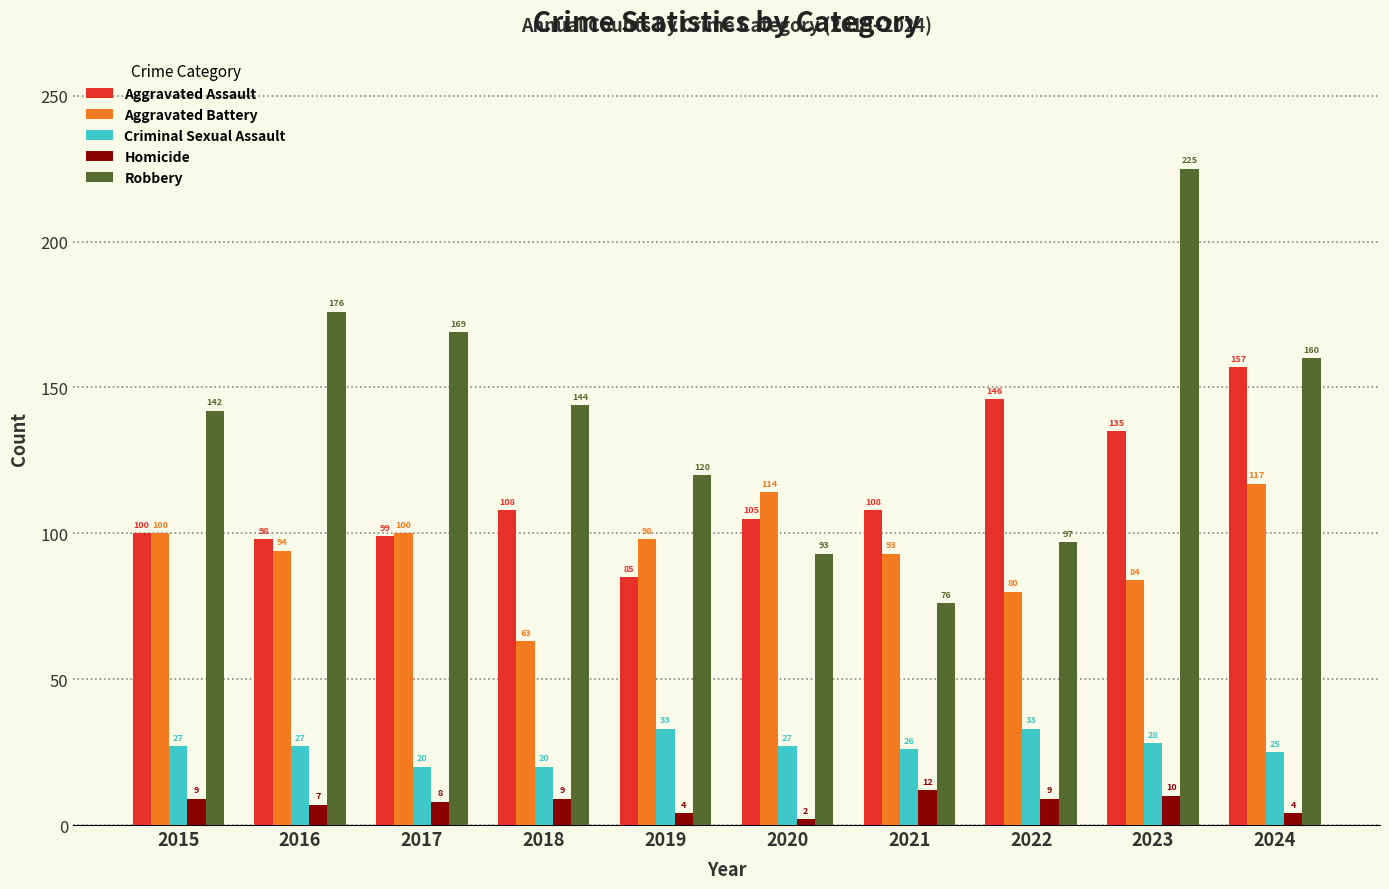

What is the value of the Robbery bar at the 10th from the left?

160